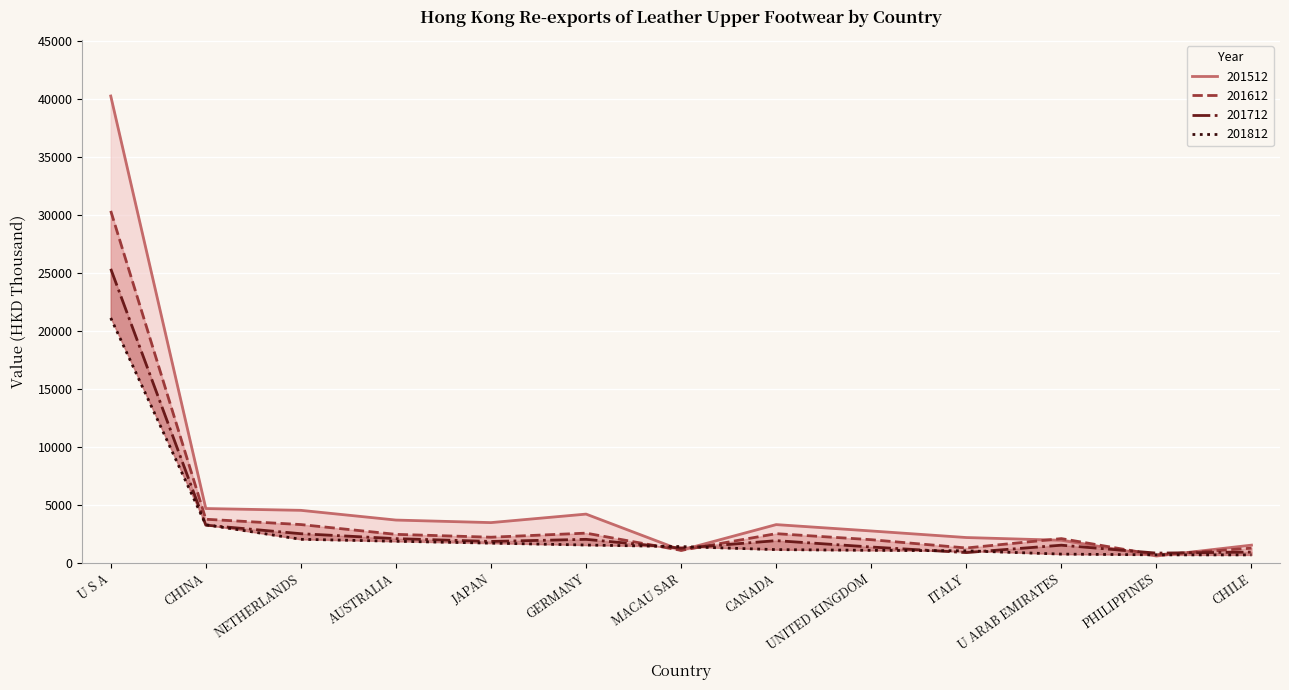

Where does the 201612 series first go above 2188?

U S A